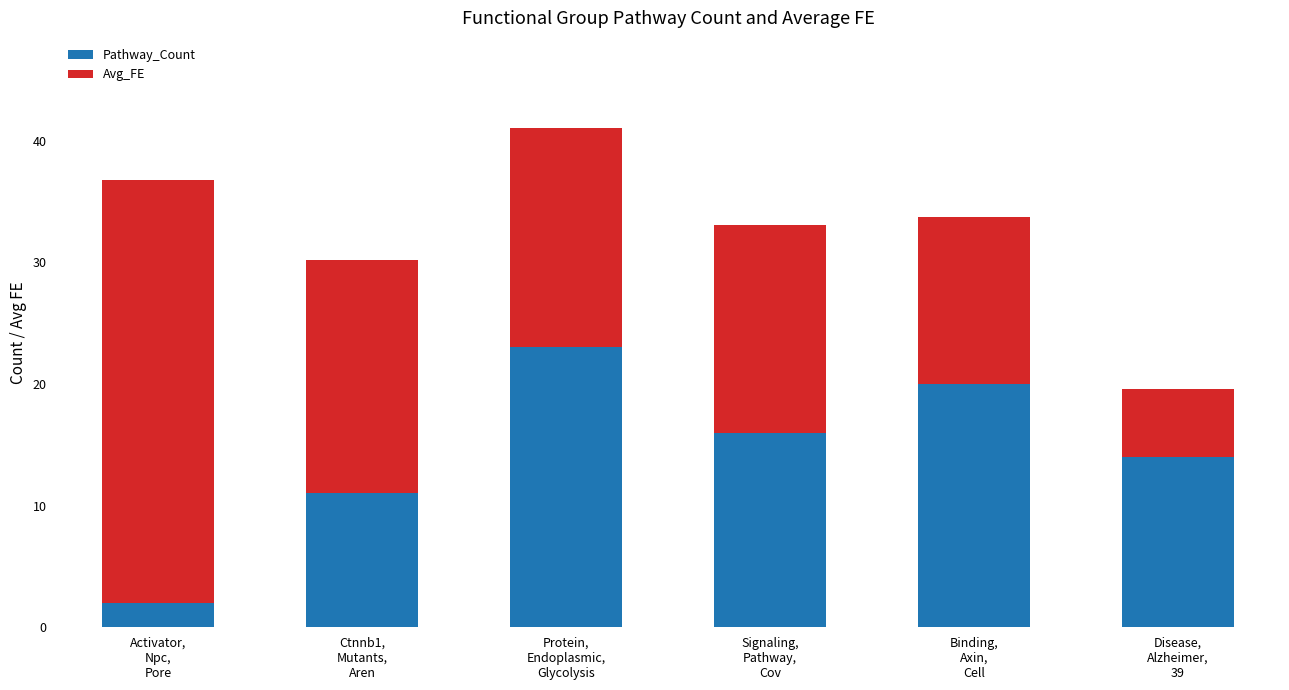

Reading left to right, list the values for the Pathway_Count series.

2.0	11.0	23.0	16.0	20.0	14.0